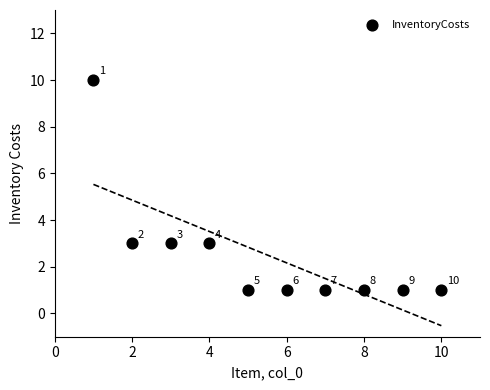

What Y value in the scatter plot is closest to 5?

3